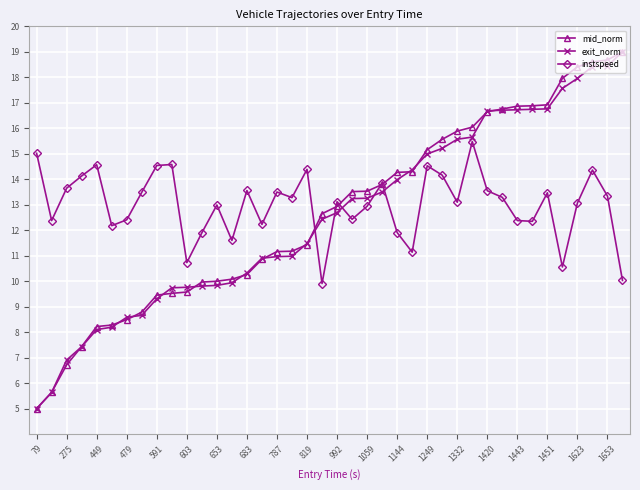

What is the value of the mid_norm point at the 7th from the left?

8.5